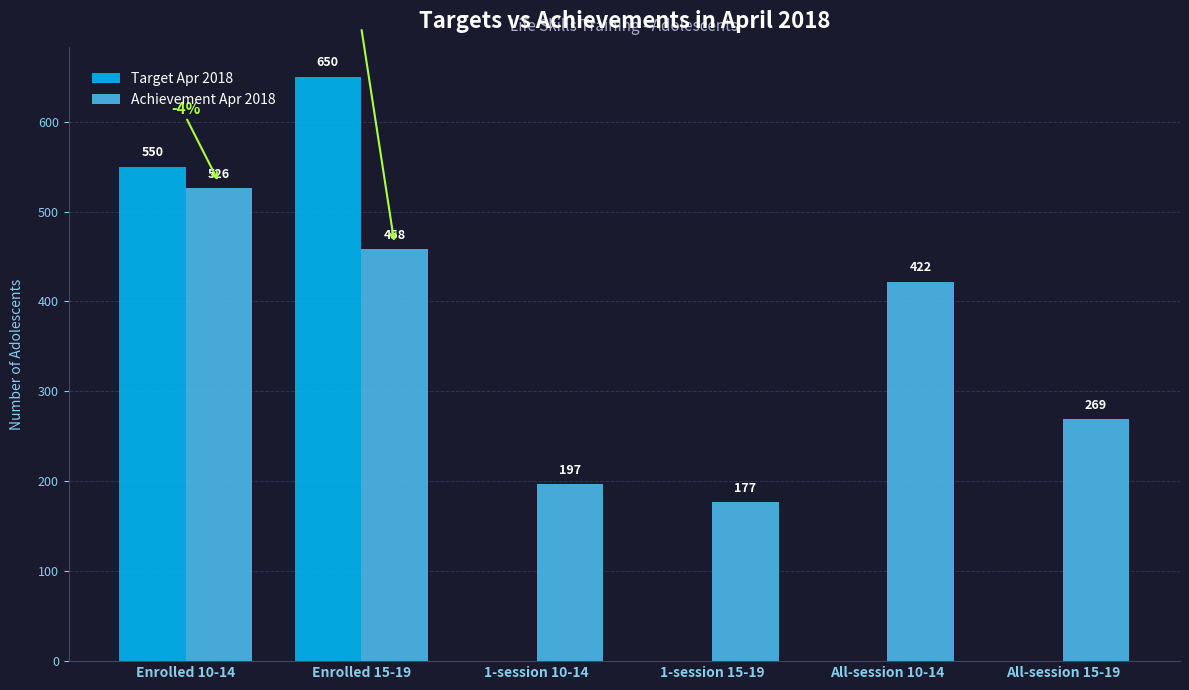

What is the approximate value of Achievement Apr 2018 at 1-session 15-19?

177